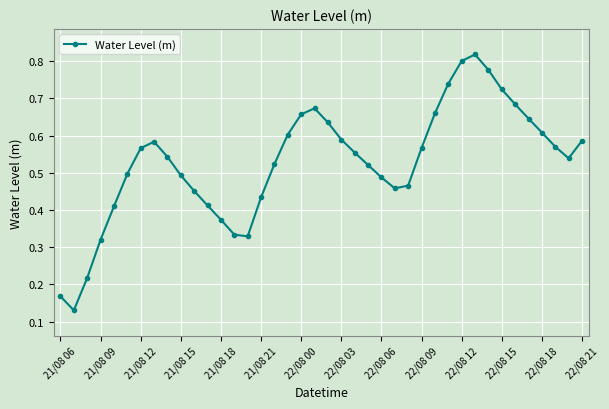

How many points are lower than both their immediate neighbors (excluding endpoints)?

4